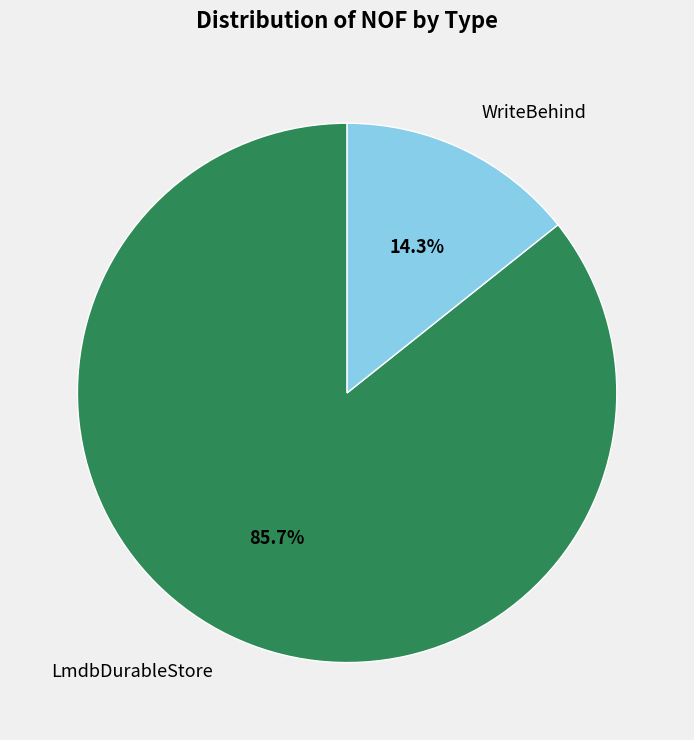

Approximately how many times larger is the value at LmdbDurableStore compared to WriteBehind?

6.0